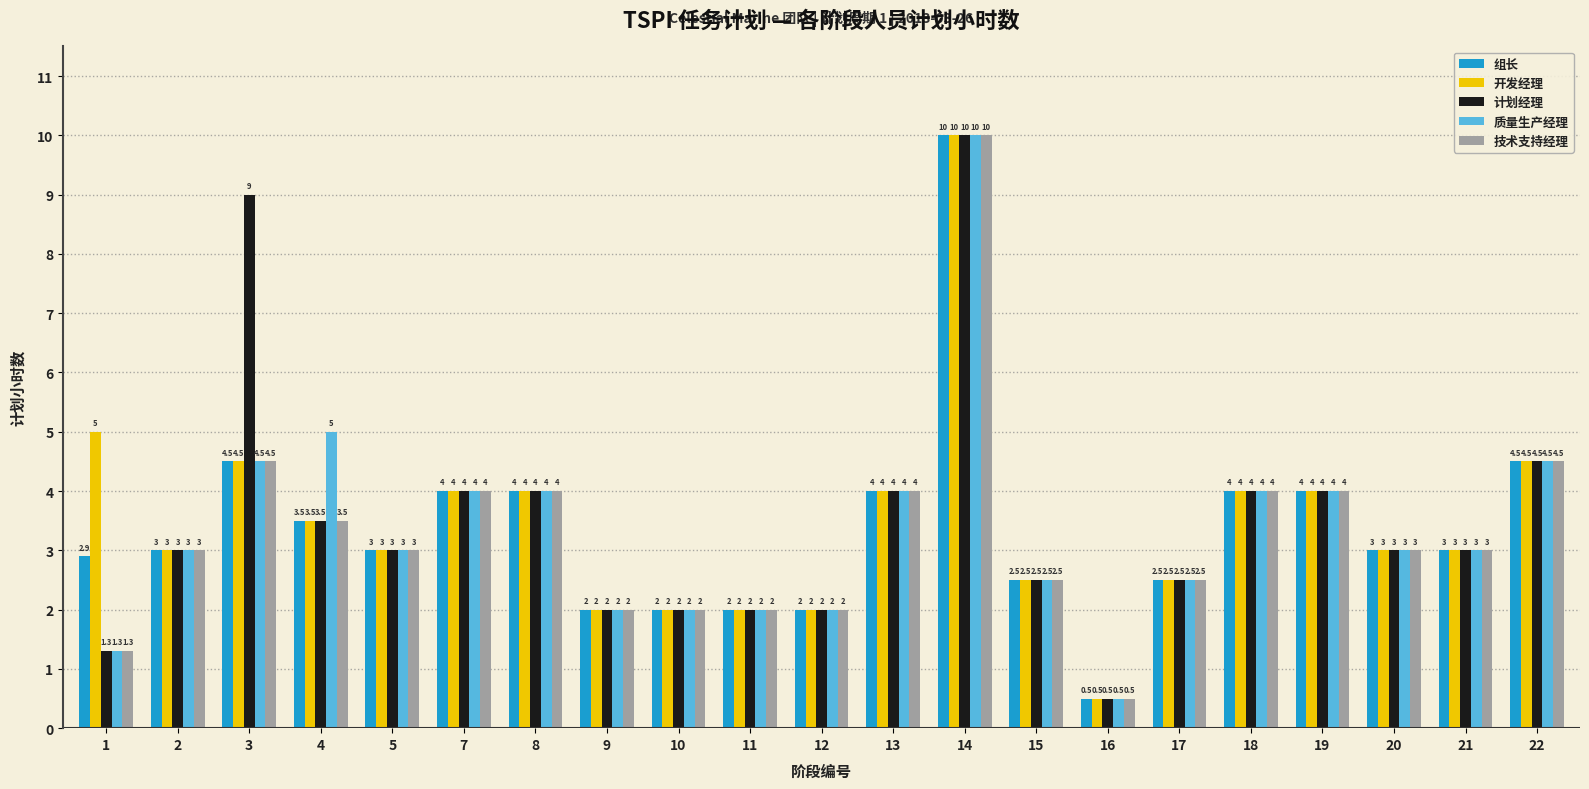

What is the difference between the 质量生产经理 values at 20 and 18?

1.0